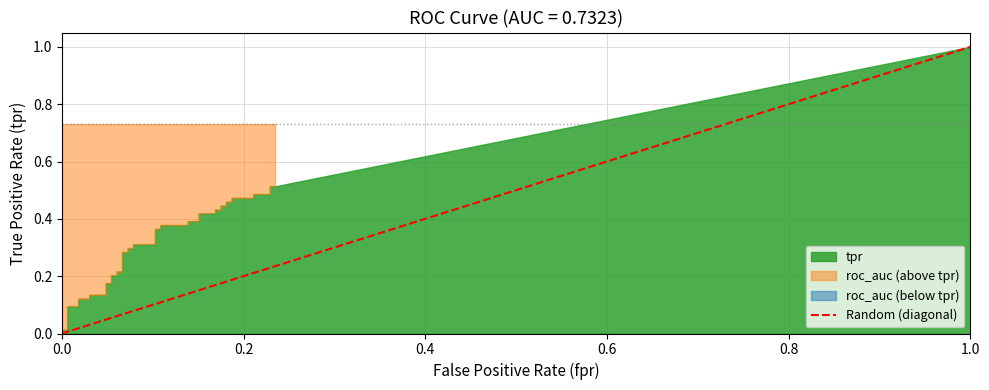

How many values are above zero?

1